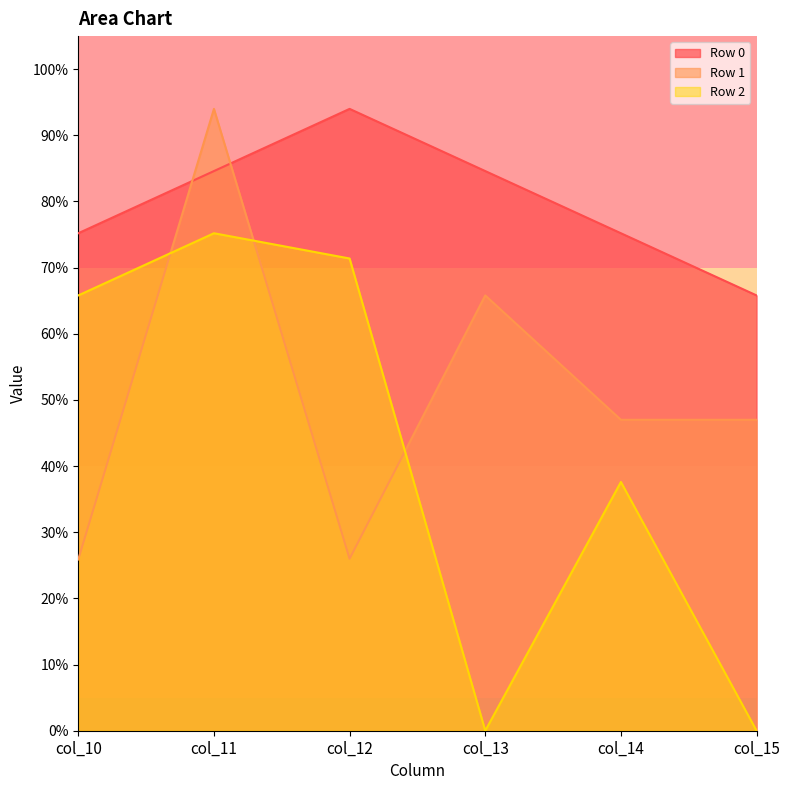

The Row 0 series shows 65.8 at col_15. True or false?

True